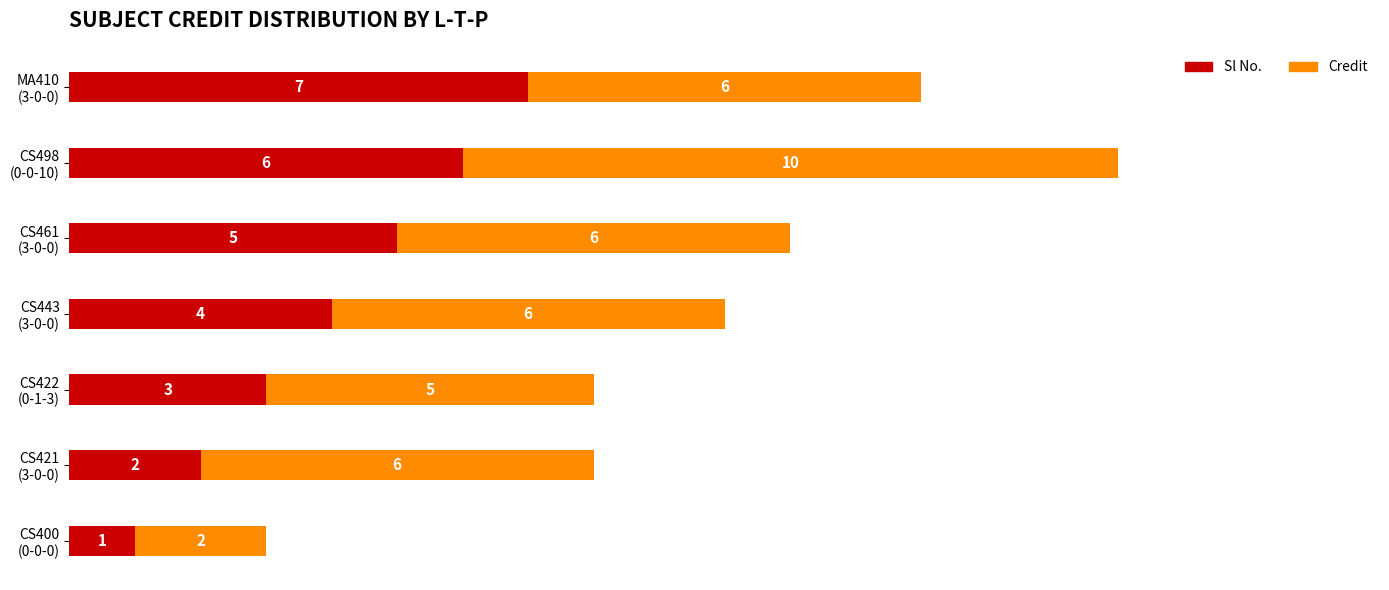

What is the highest value of the Sl No. series?

7